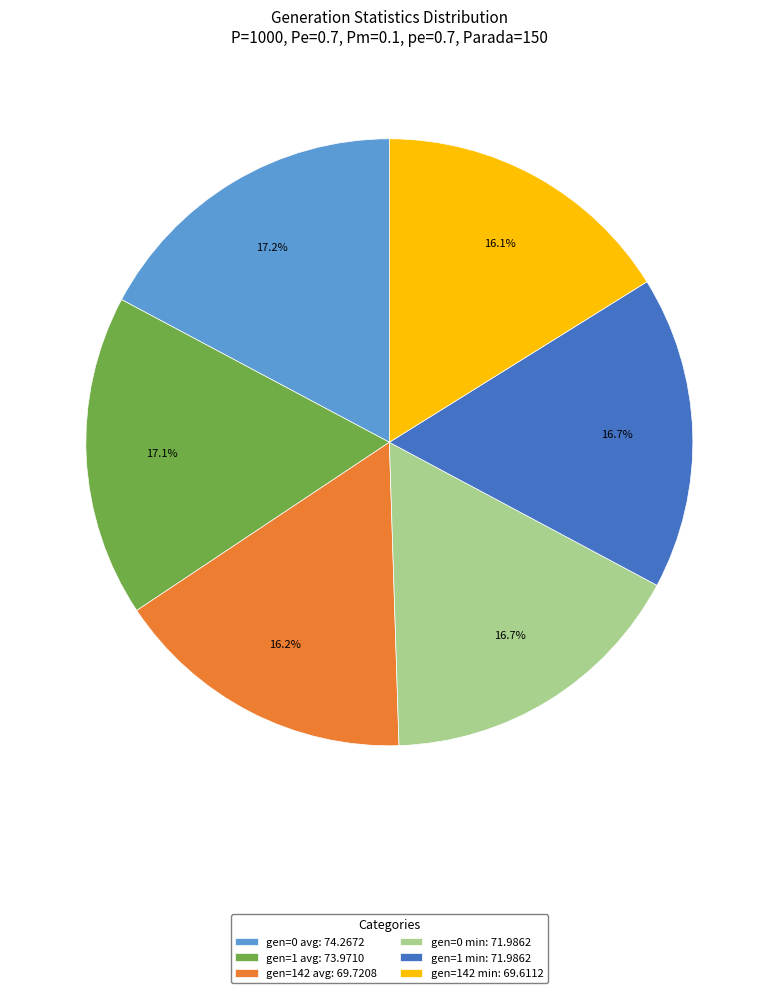

Between gen=1 min and gen=0 avg, which is larger?

gen=0 avg